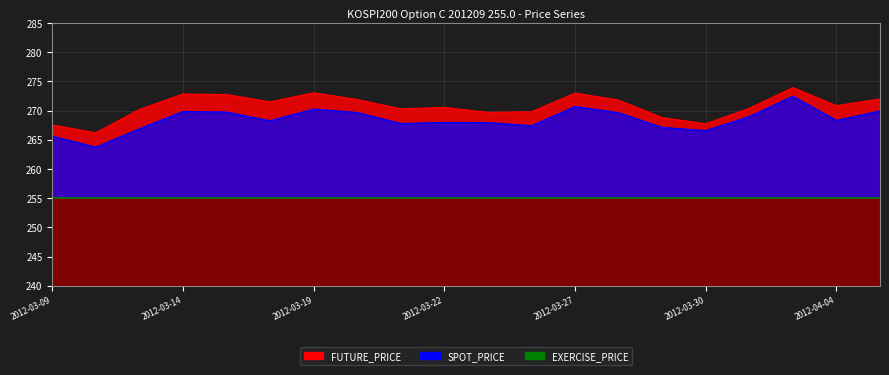

How many interior local peaks does the SPOT_PRICE series have?

5